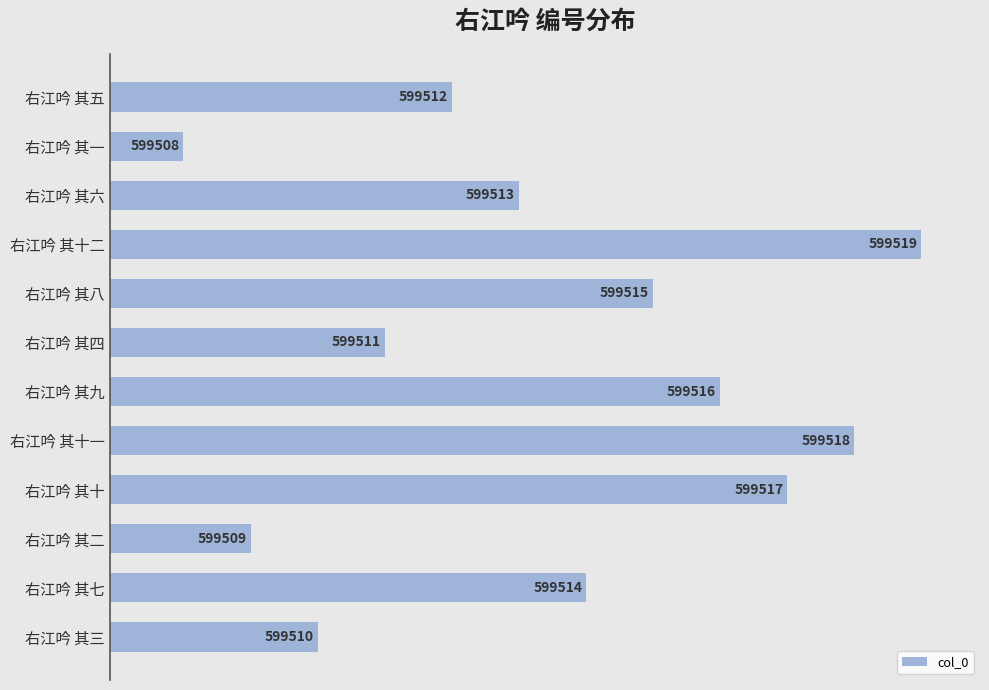

What is the sum of all values?

7194162